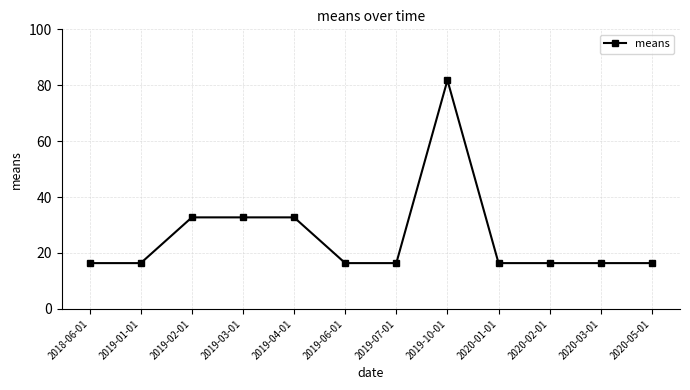

What is the change in value from 2019-04-01 to 2020-05-01?

-16.4